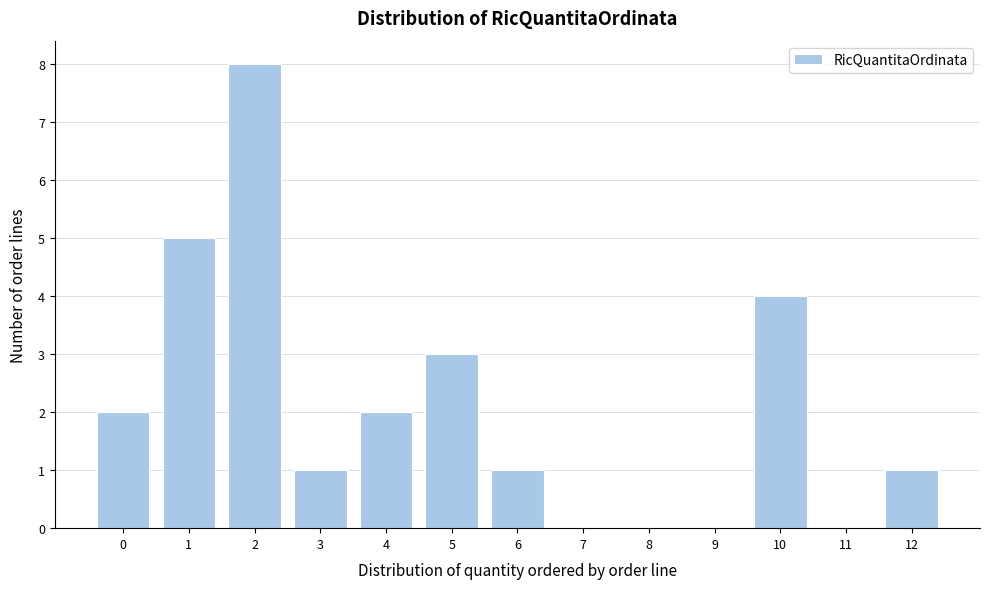

What is the height of the bar covering 5.5 to 6.5 on the x-axis? The values are not printed on the chart, so give them approximately, as read against the axis.

1